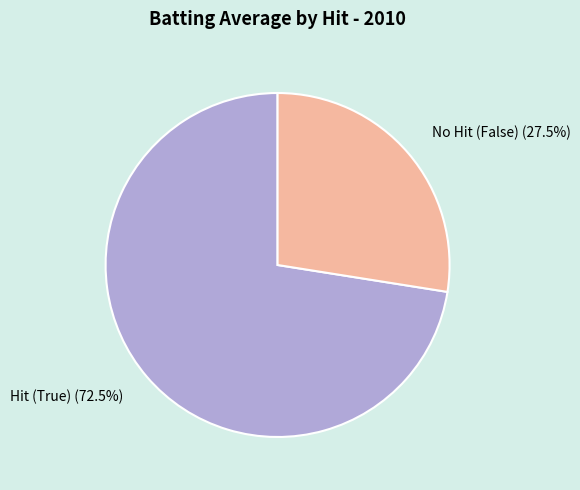

Which slice is the smallest?

No Hit (False) (27.5%)